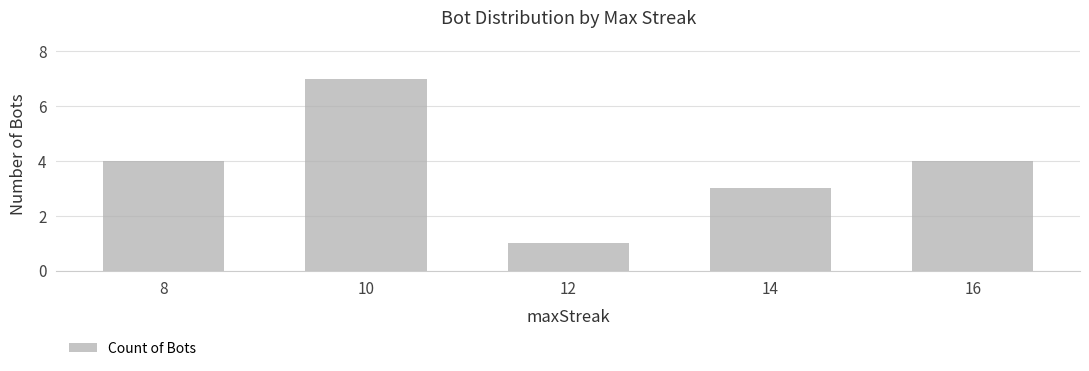

How many values are between 3 and 4?

3